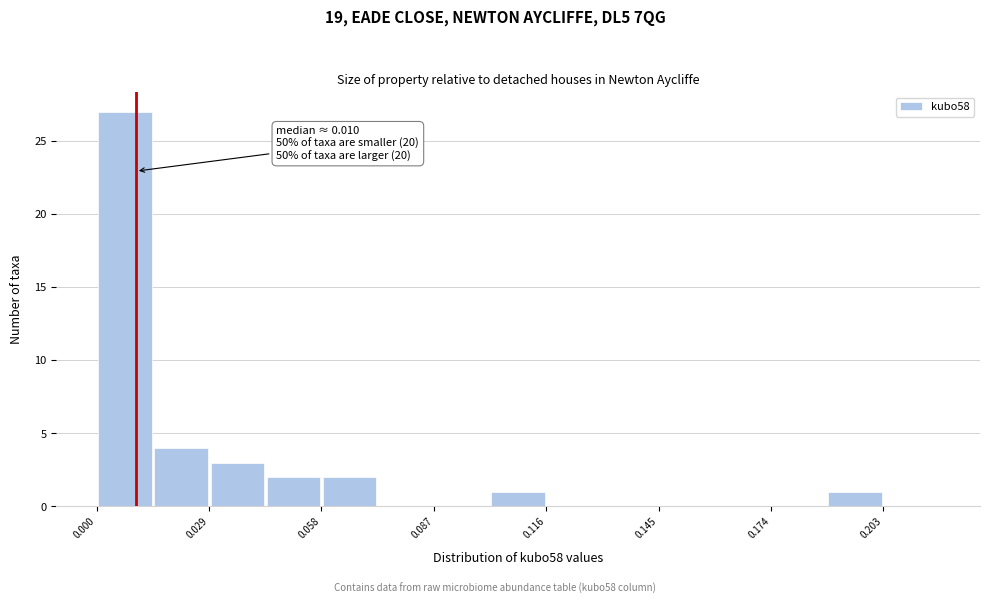

Around what value on the x-axis is the tallest bar? Give the approximate position of its centre, as read against the axis.

0.005